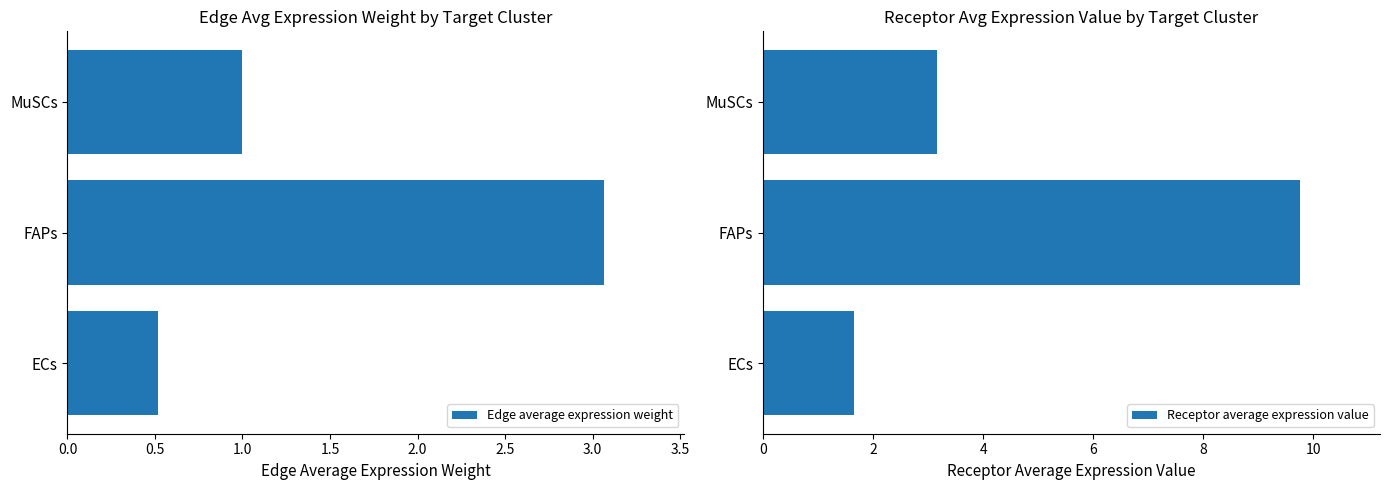

What are all the series names shown in the legend?

Edge average expression weight, Receptor average expression value